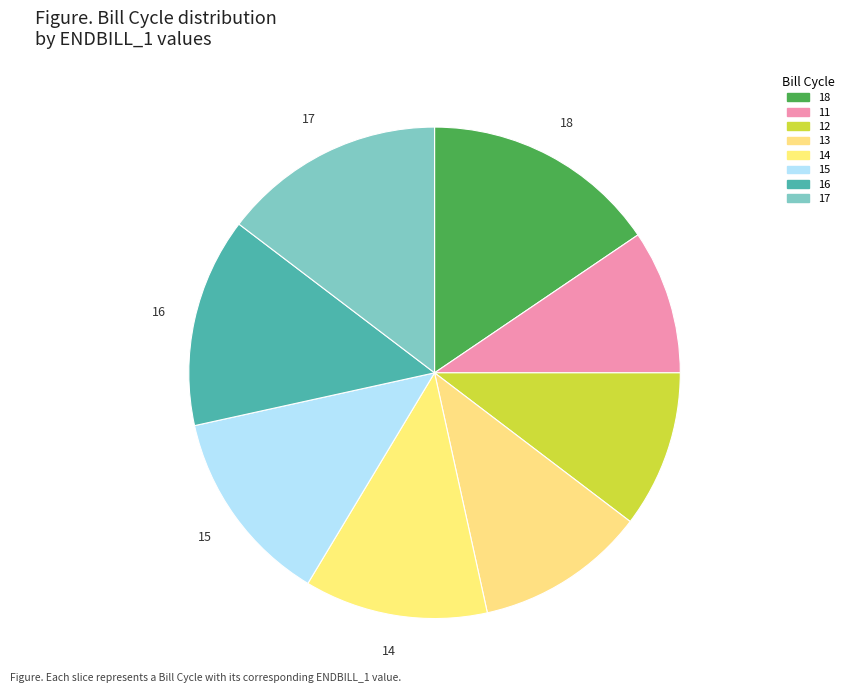

True or false: 13 accounts for 2% of the total.

False